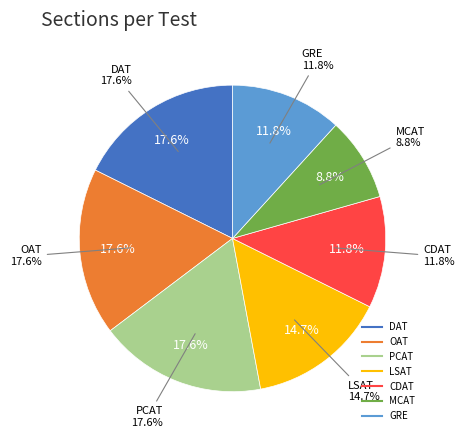

What is the change in value from PCAT to LSAT?

-1